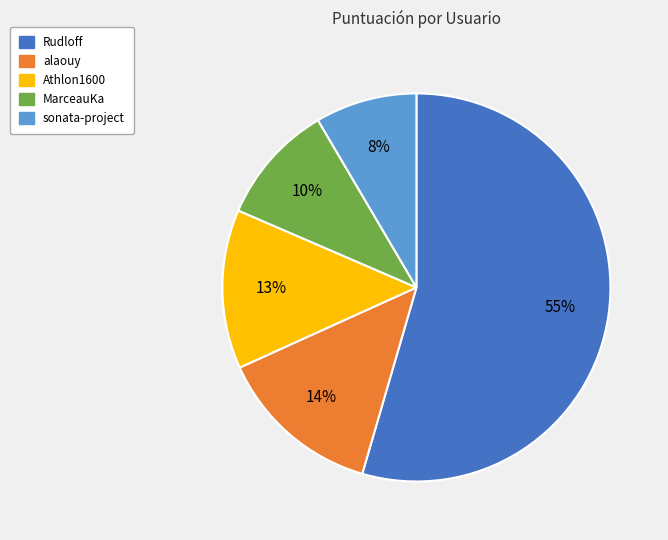

True or false: Athlon1600 accounts for 20% of the total.

False